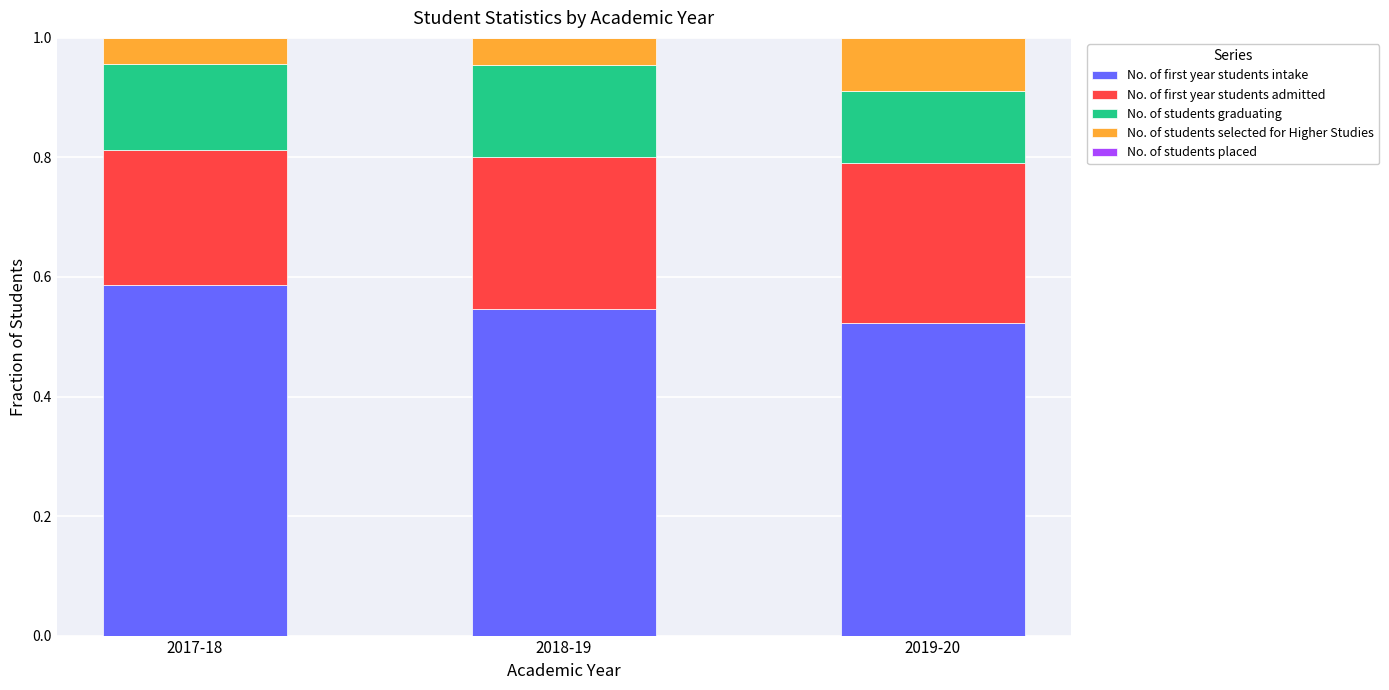

At which label does No. of first year students intake reach its minimum?

2019-20